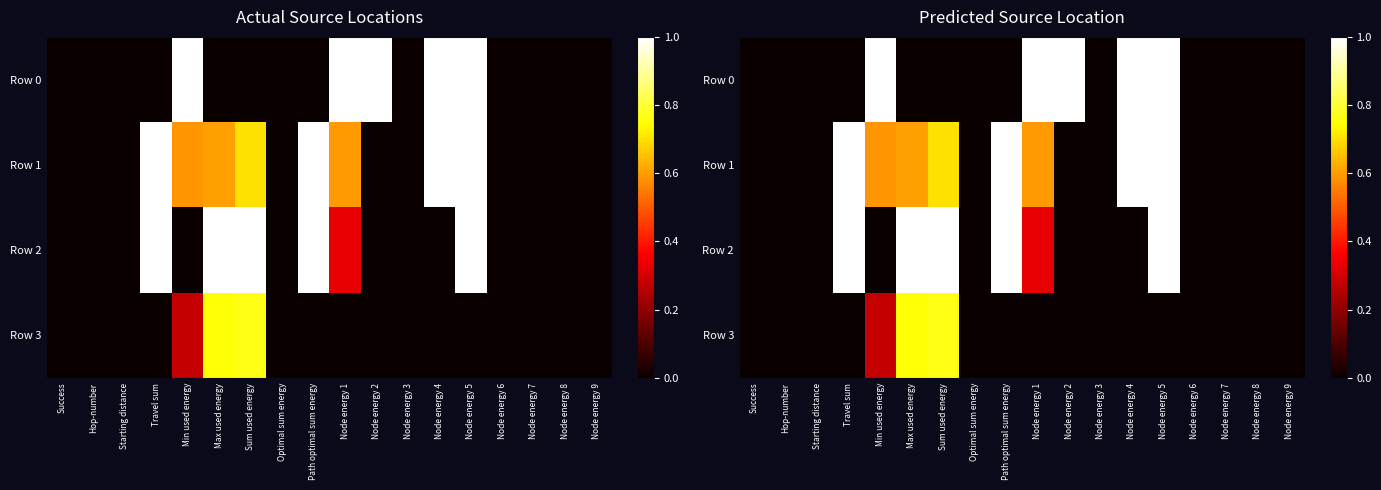

What is the difference between the Row 0 values at Success and Min used energy?

1.0